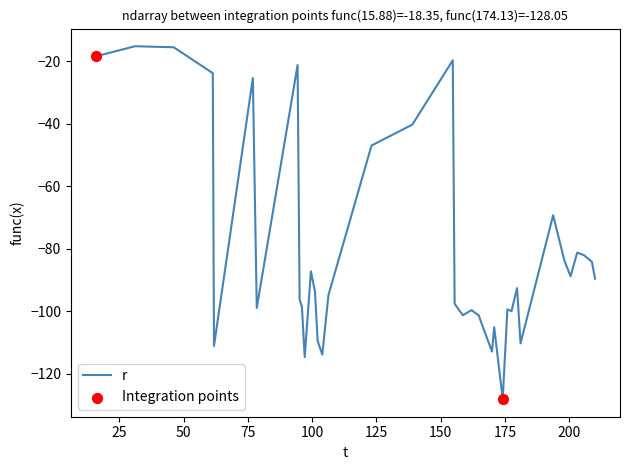

What is the difference between the maximum and minimum values?

112.9